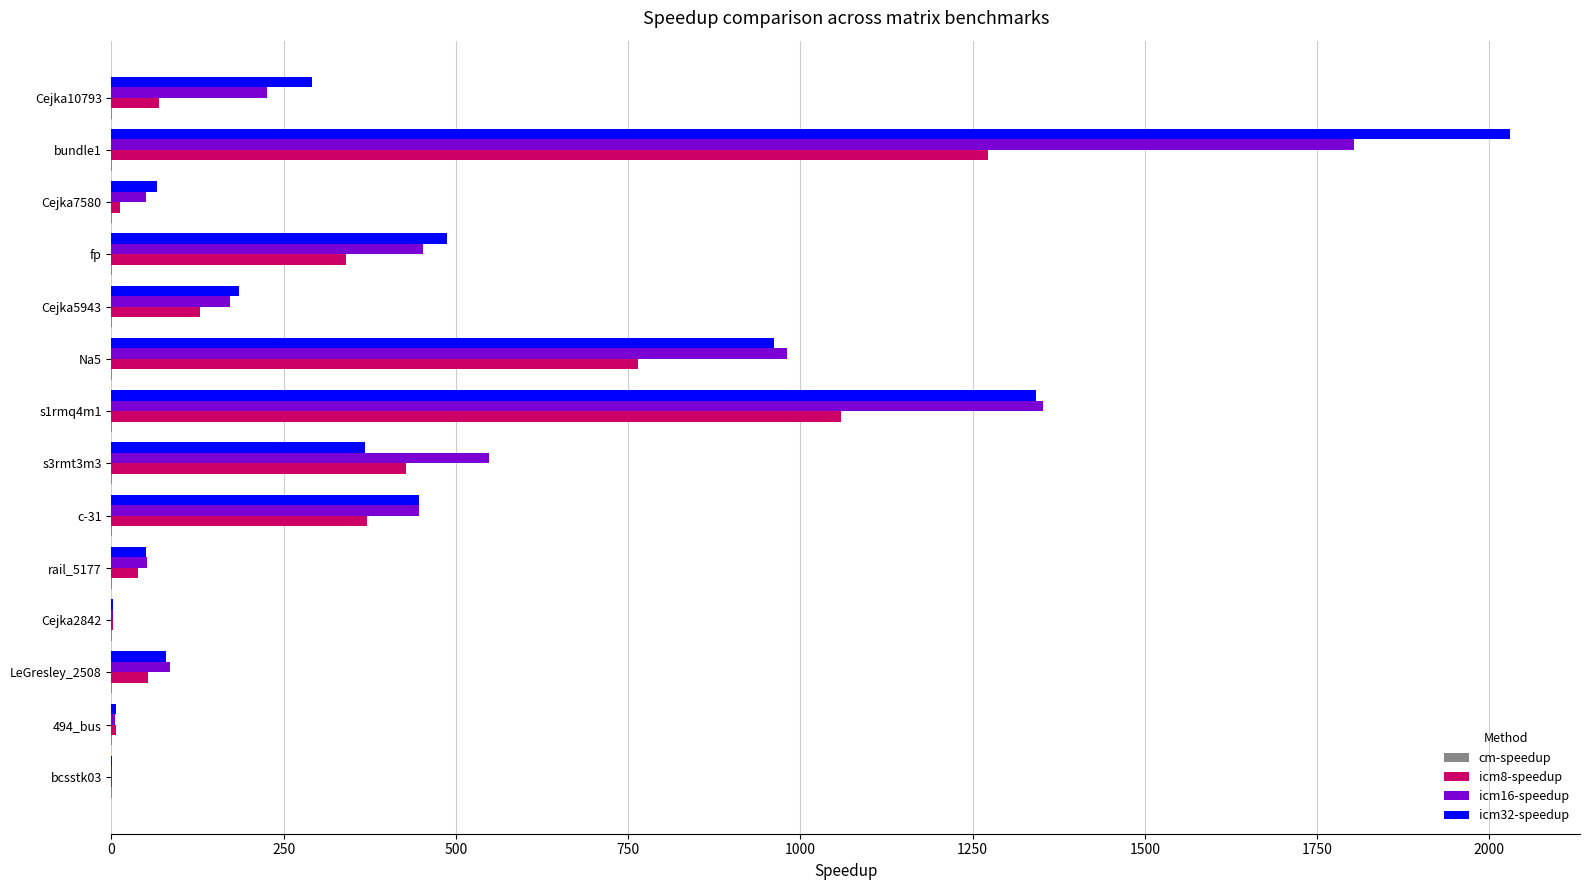

Which category has the highest value in the icm8-speedup series?

bundle1